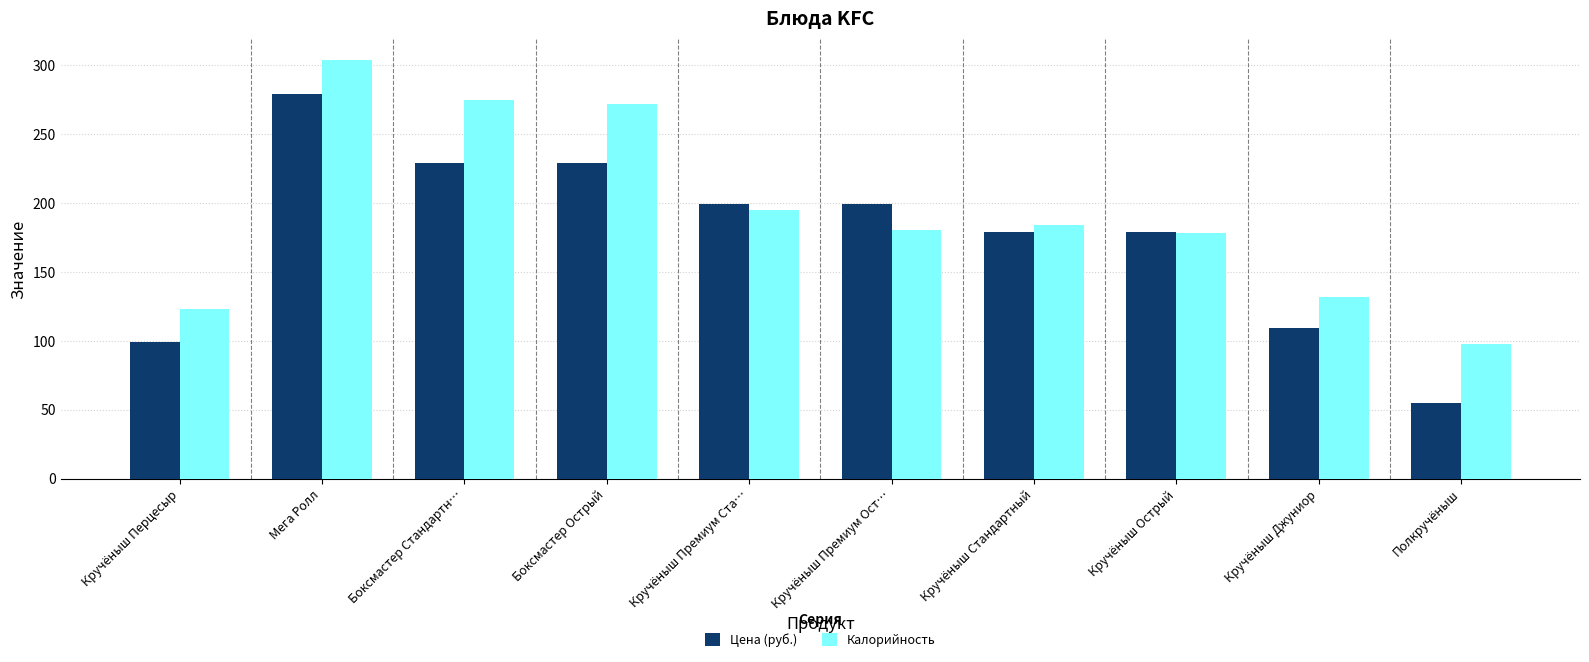

What is the maximum value for Калорийность?

304